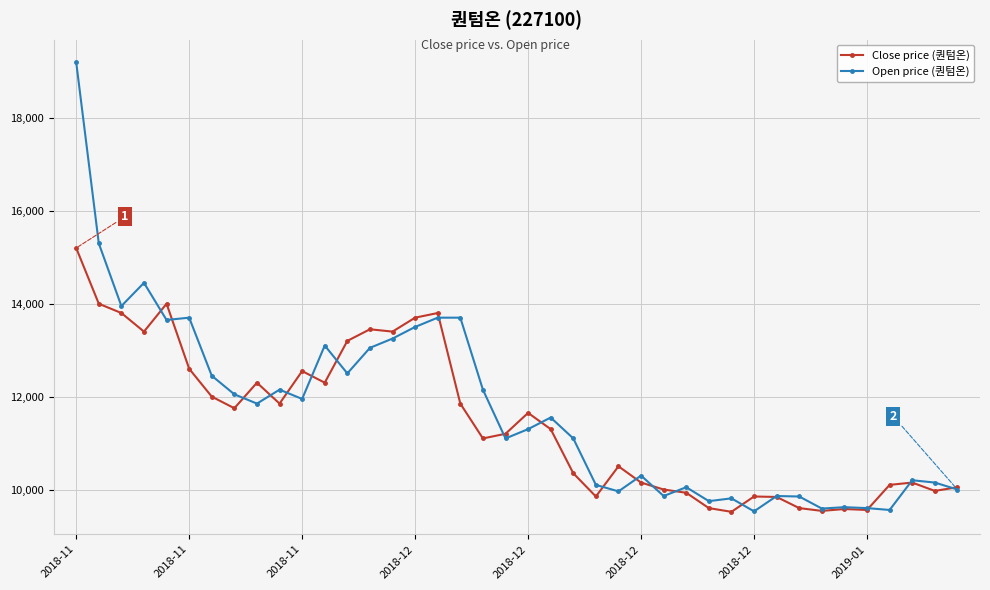

List the series in order of their peak value, highest first.

Open price (퀀텀온), Close price (퀀텀온)